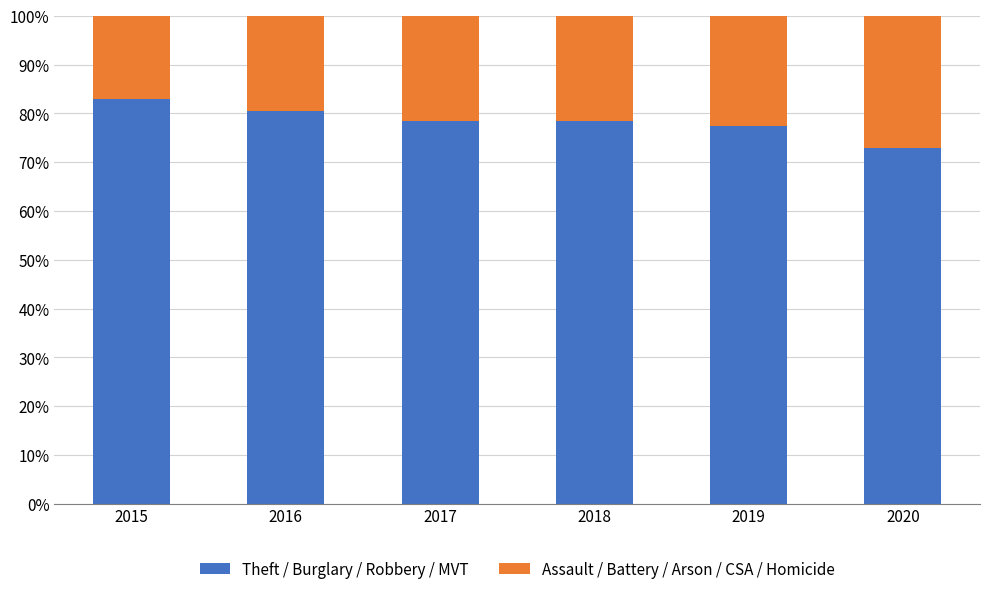

At which label does Theft / Burglary / Robbery / MVT reach its peak?

2015